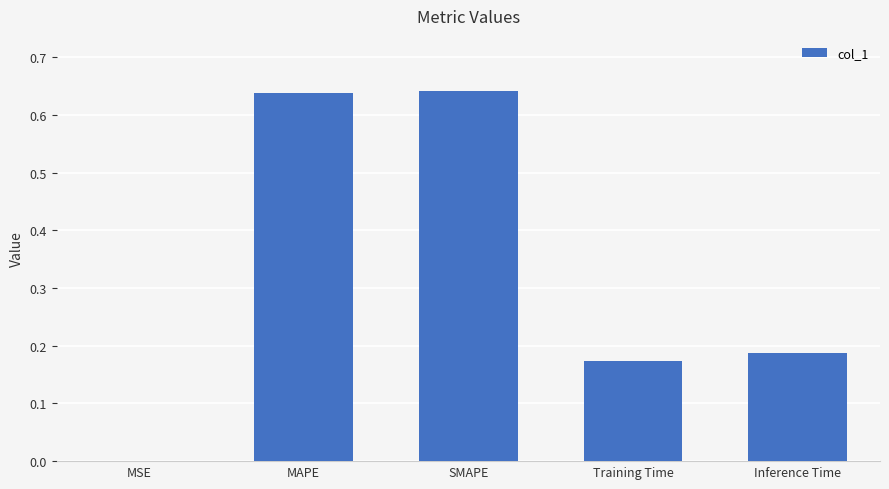

Is it true that the value at MSE is 0.0?

True